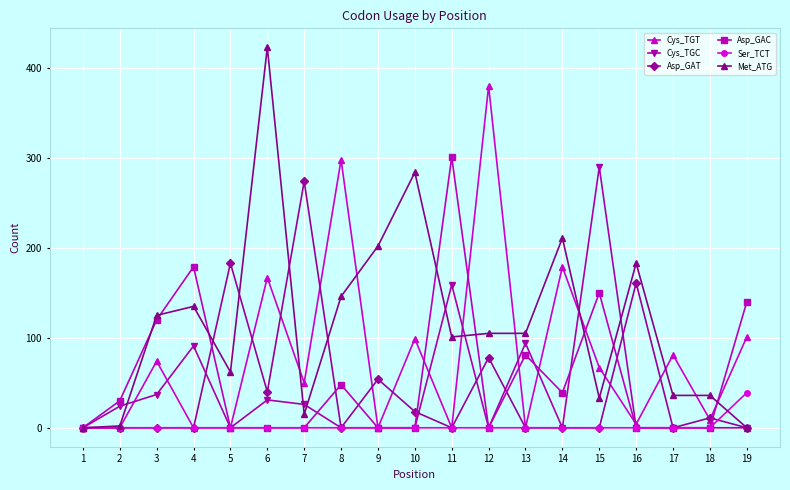

Rank the series by their maximum value, from highest to lowest.

Met_ATG, Cys_TGT, Asp_GAC, Cys_TGC, Asp_GAT, Ser_TCT